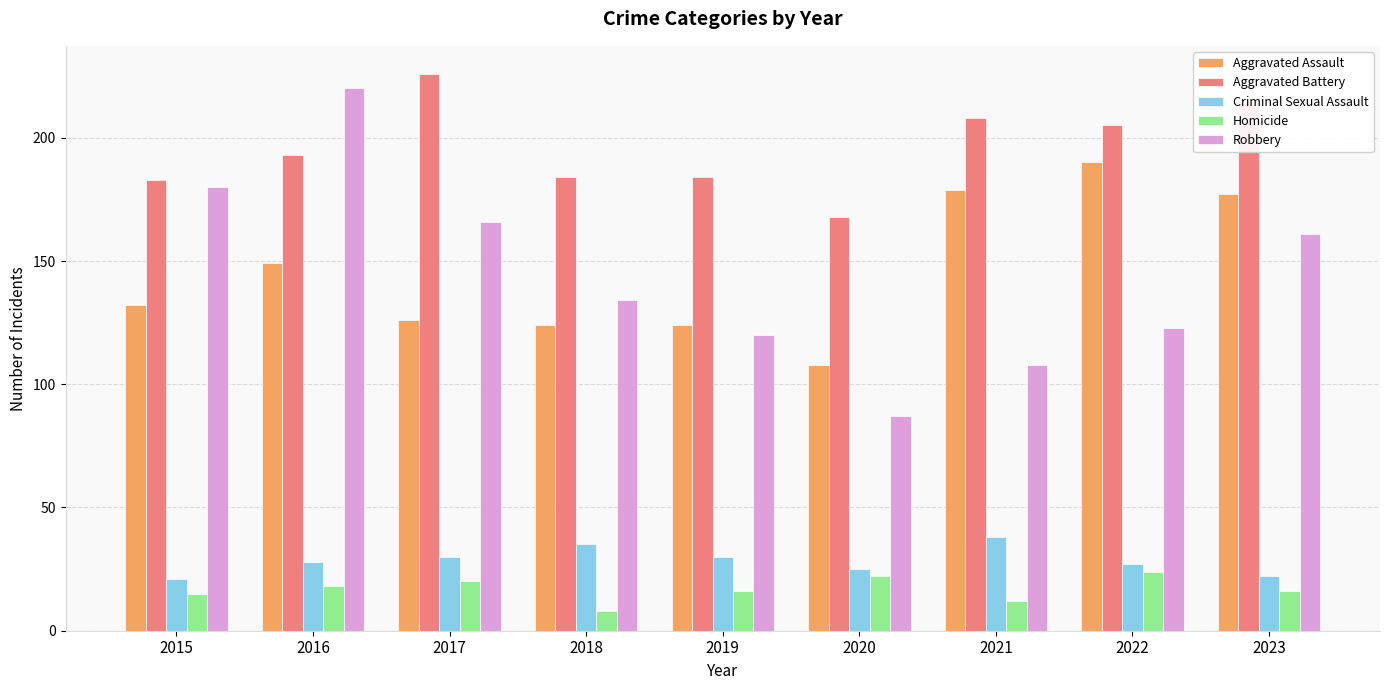

True or false: Aggravated Assault has a value of 182 at 2020.

False